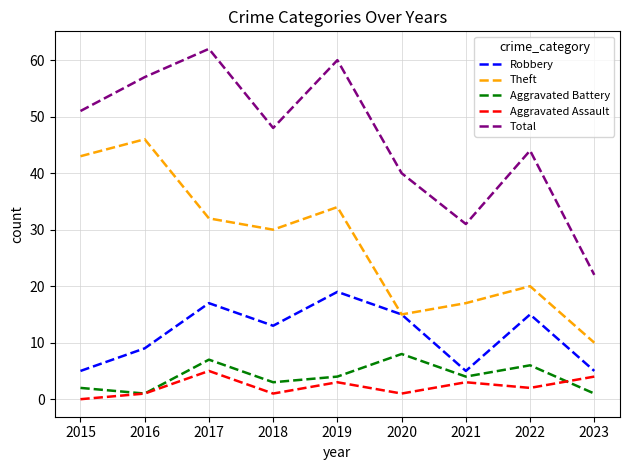

What value does the Total series have at 2017?

62